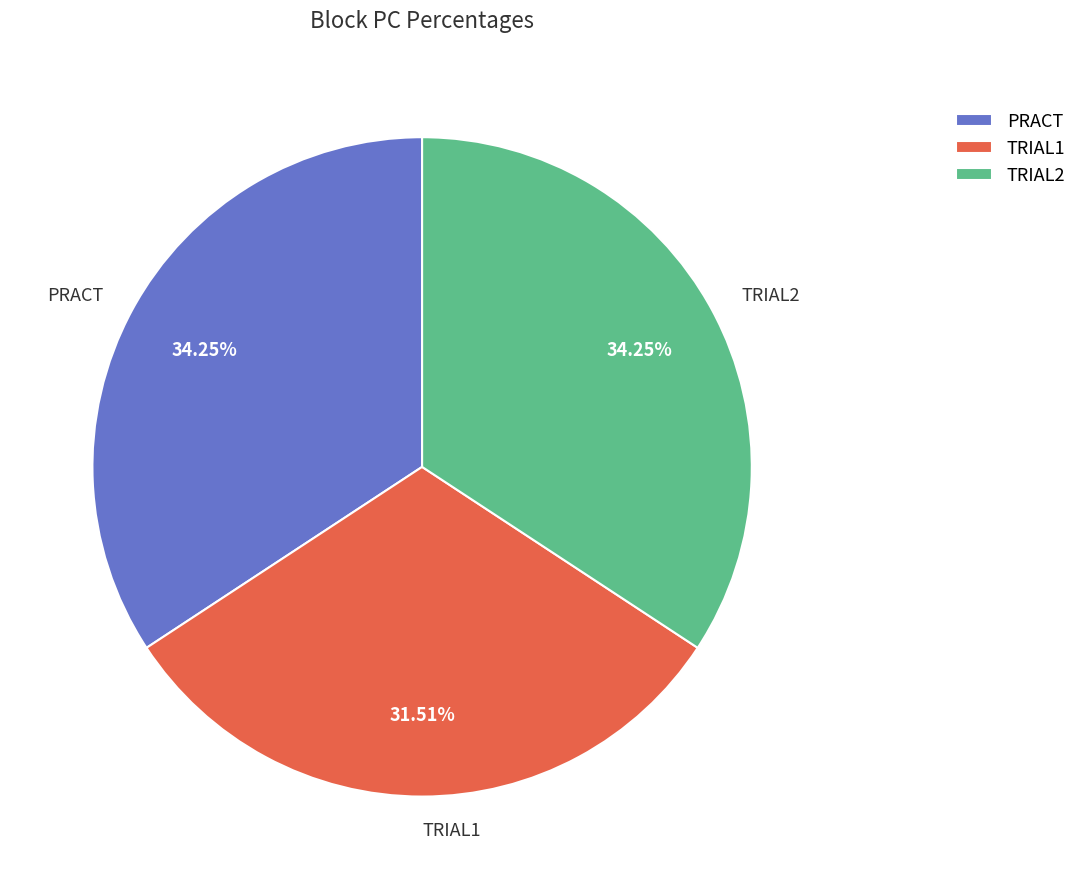

To the nearest percent, what is the combined percentage of TRIAL1 and TRIAL2?

66%